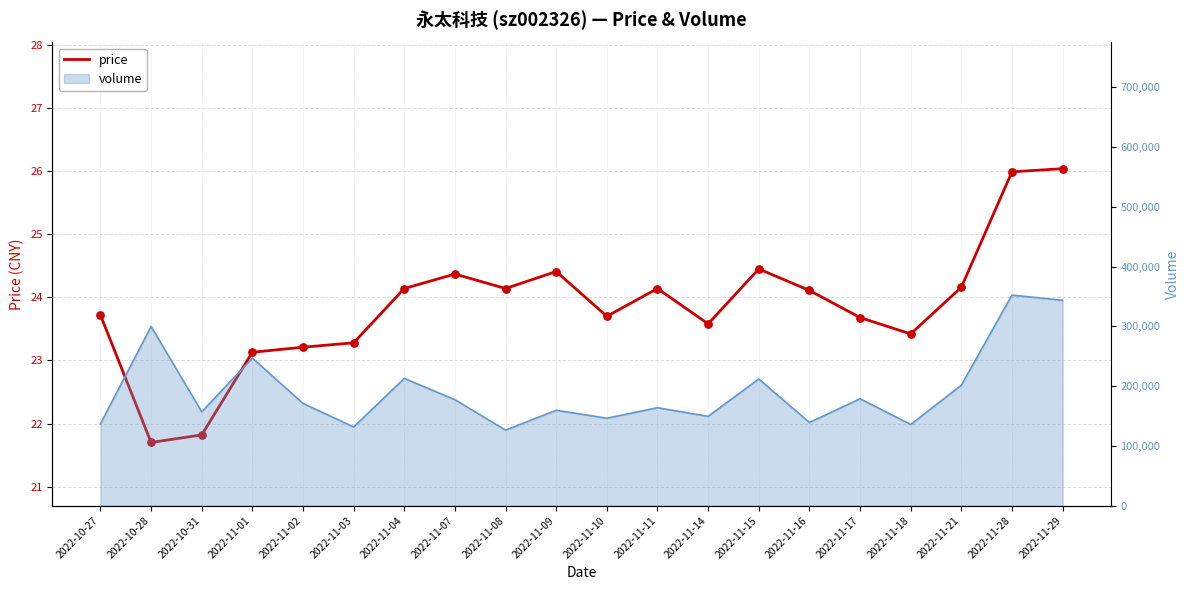

Between 2022-11-18 and 2022-11-14, which is larger?

2022-11-14